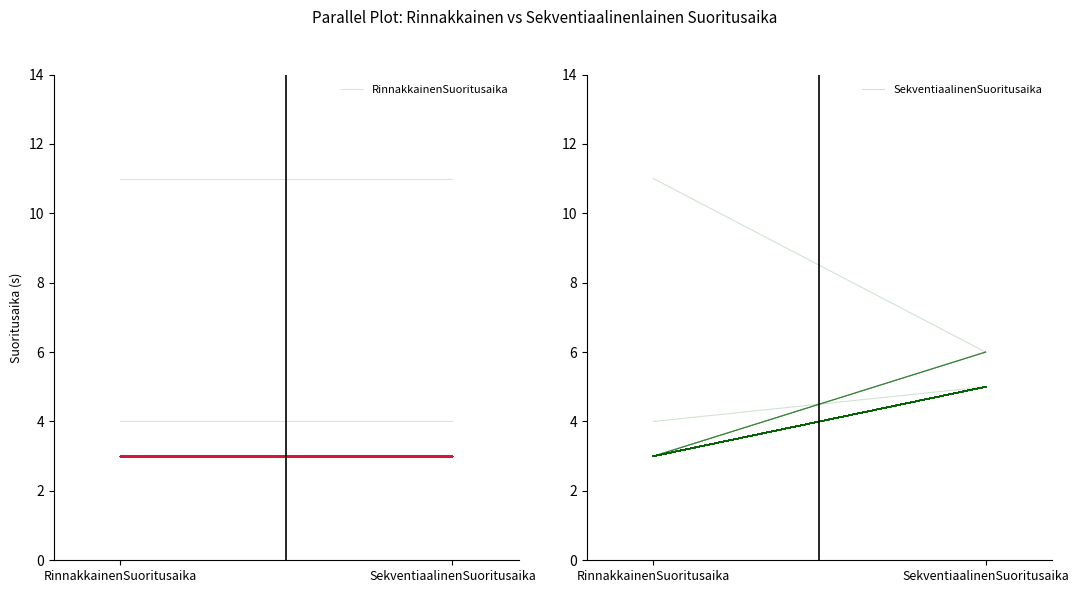

Is this an area chart (filled region under the line)?

No